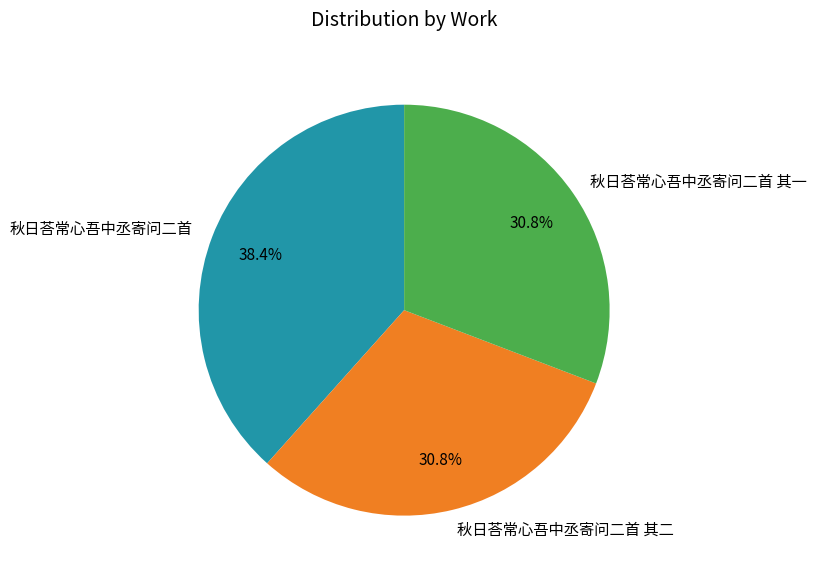

To the nearest percent, what percentage of the pie is 秋日荅常心吾中丞寄问二首?

38%